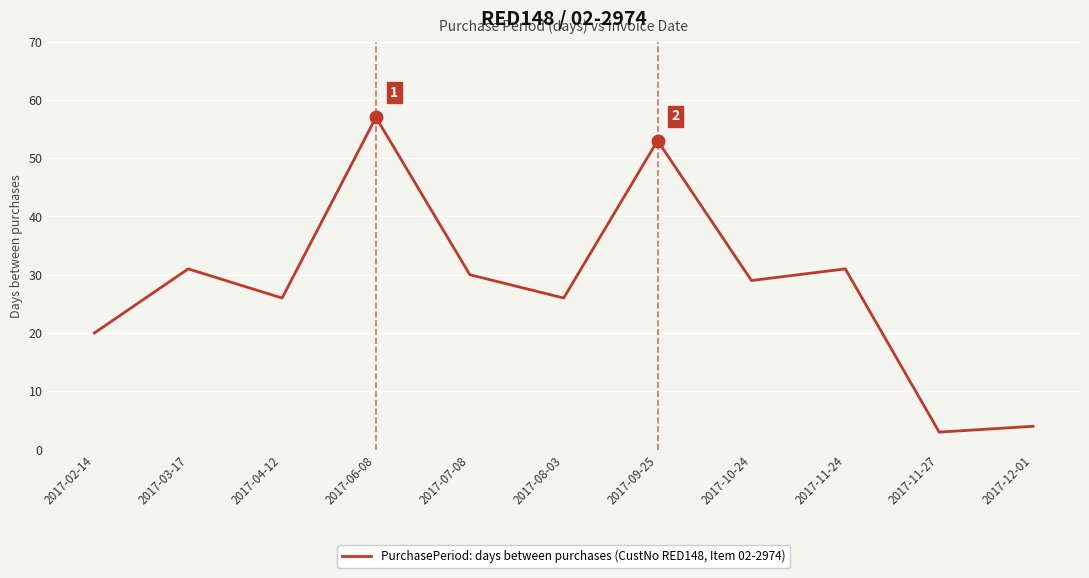

What is the difference between the second highest and second lowest values?

49